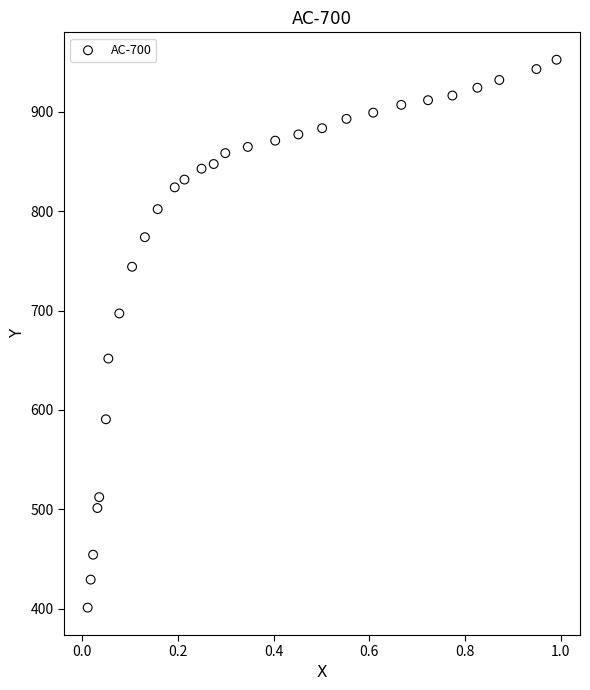

What is the range of Y values (max minus min)?

551.4